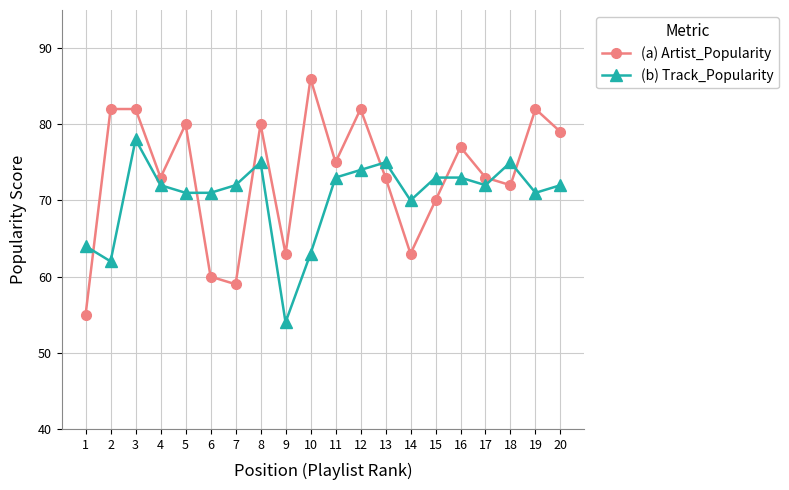

What is the minimum value for (b) Track_Popularity?

54